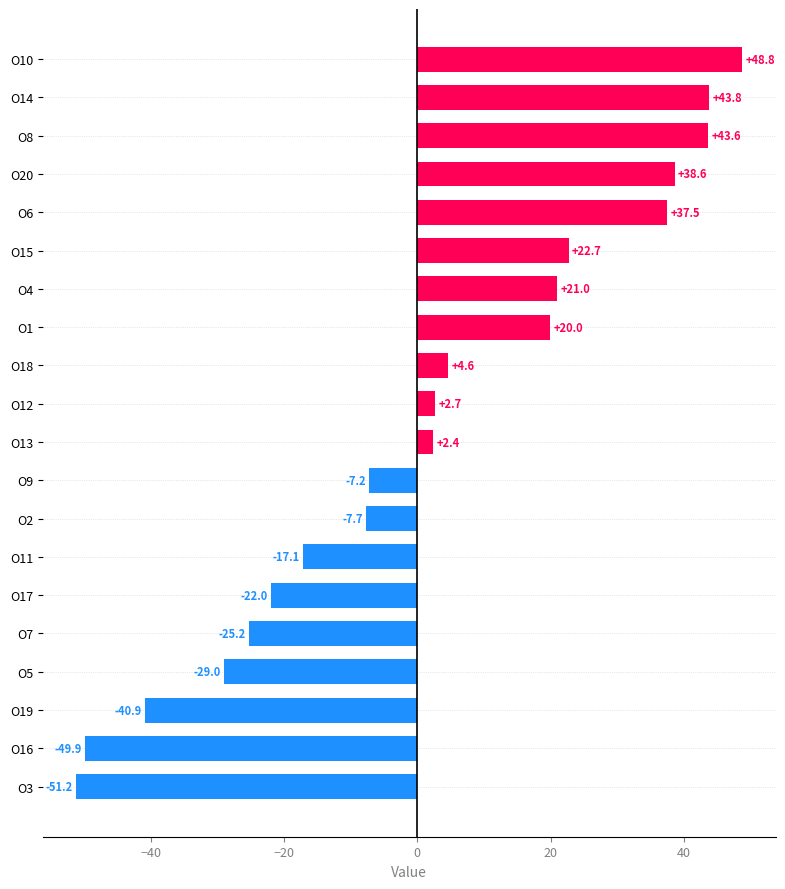

Which label corresponds to the smallest value in the chart?

O3